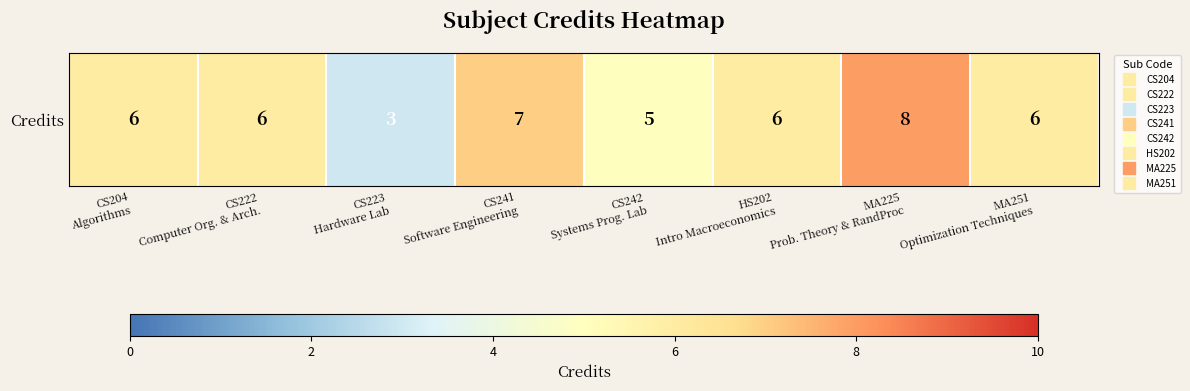

Where is the data nearest to the value 5?

CS242
Systems Prog. Lab